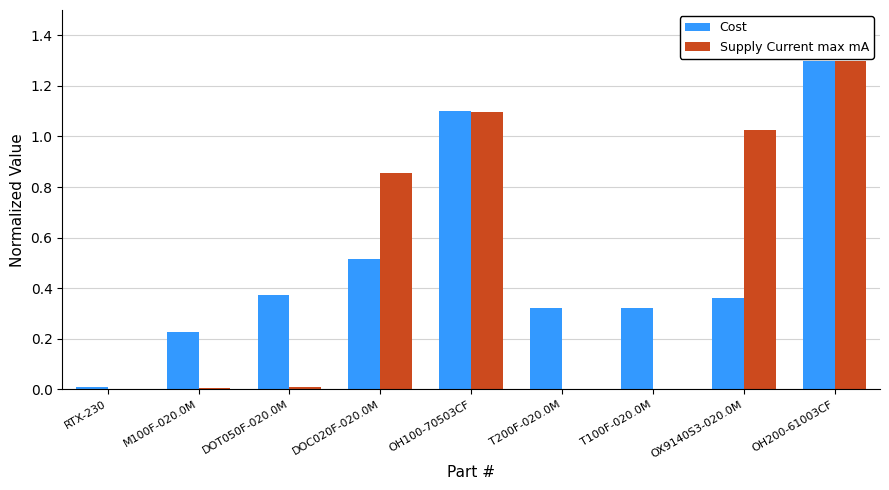

Is the value of Cost at OX9140S3-020.0M greater than the value of Supply Current max mA at T100F-020.0M?

Yes